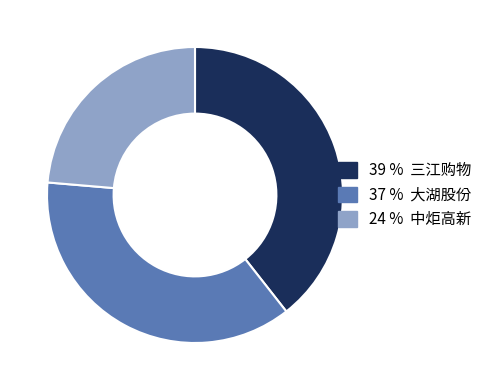

Is there any slice that represents more than half of the pie?

No